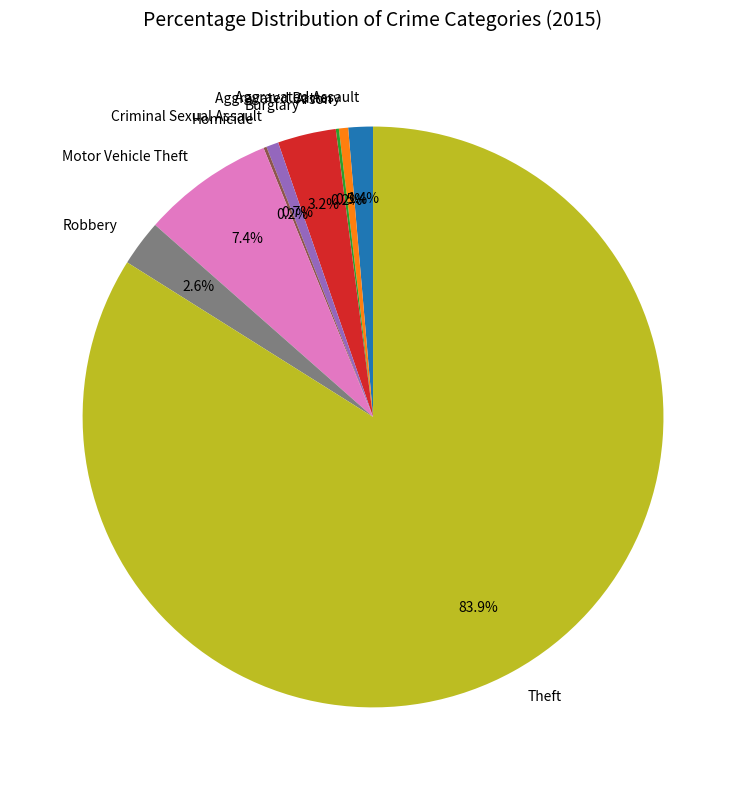

What percentage is NOT represented by Criminal Sexual Assault?

99.3%